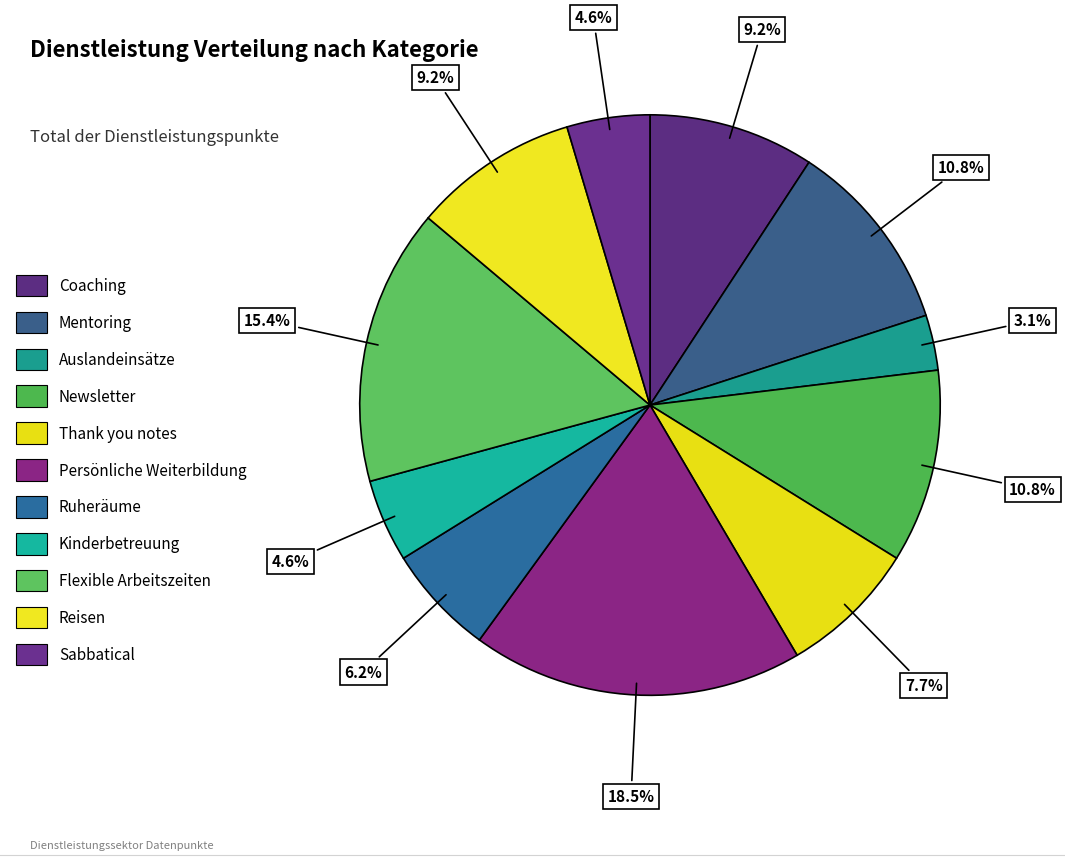

To the nearest percent, what is the average slice percentage?

9%